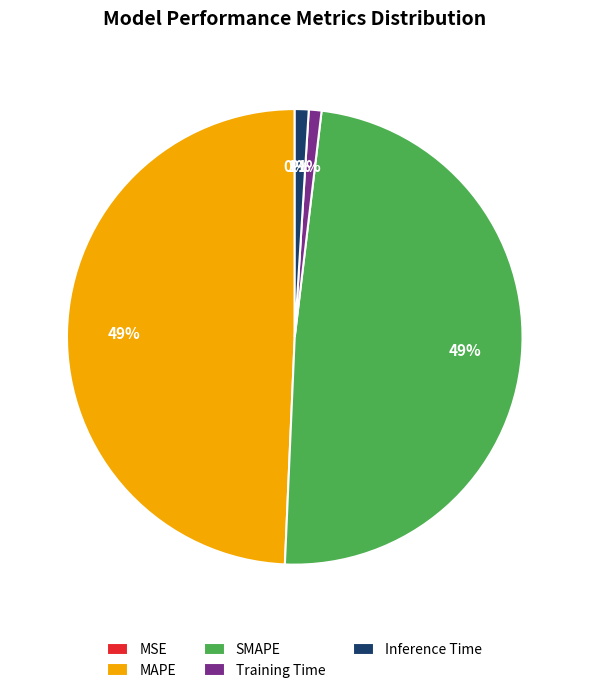

Does any single category account for the majority?

No